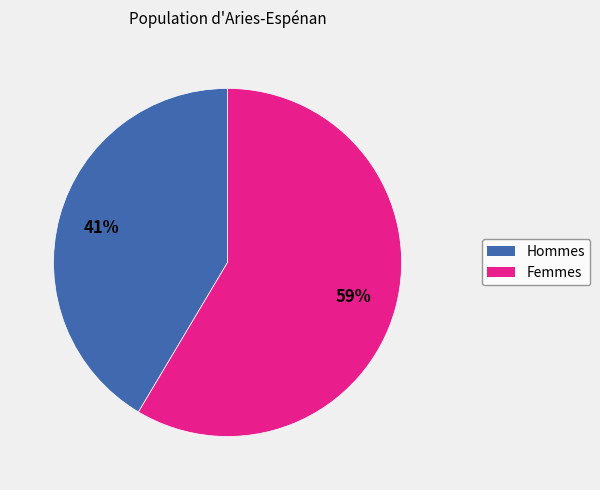

To the nearest percent, what is the average slice percentage?

50%